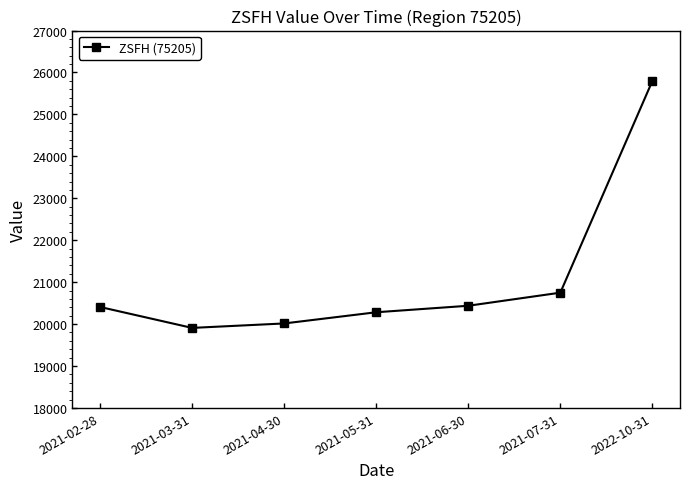

What is the sum of the values at 2021-04-30 and 2021-06-30?

40452